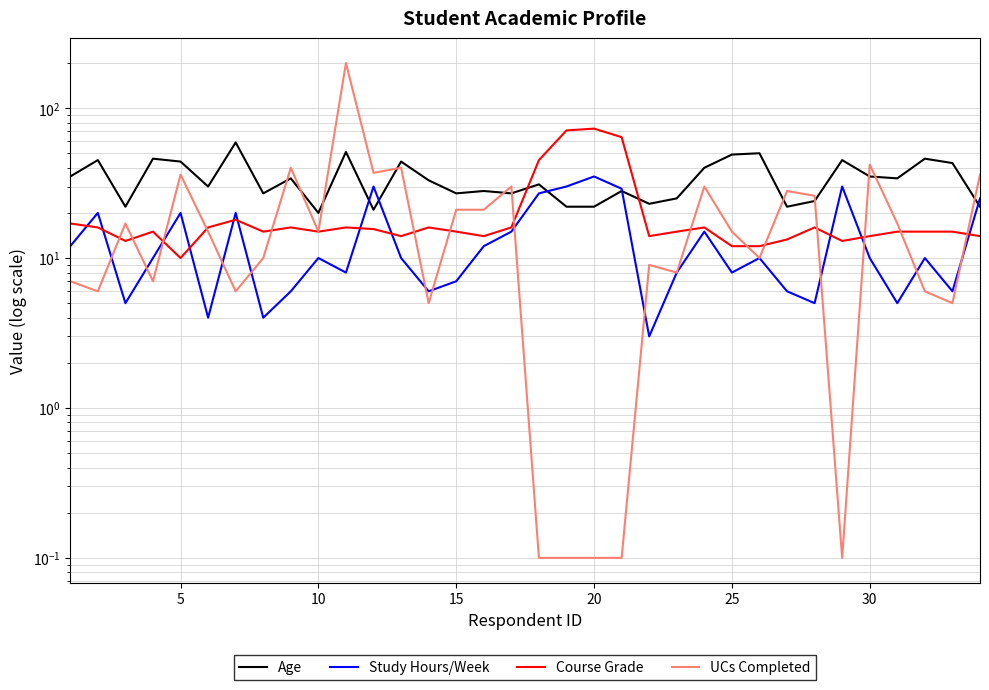

True or false: Course Grade has a value of 8.9 at 31.

False